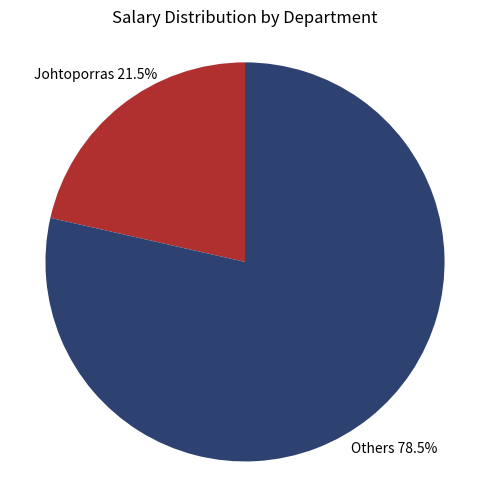

To the nearest percent, what is the average slice percentage?

50%